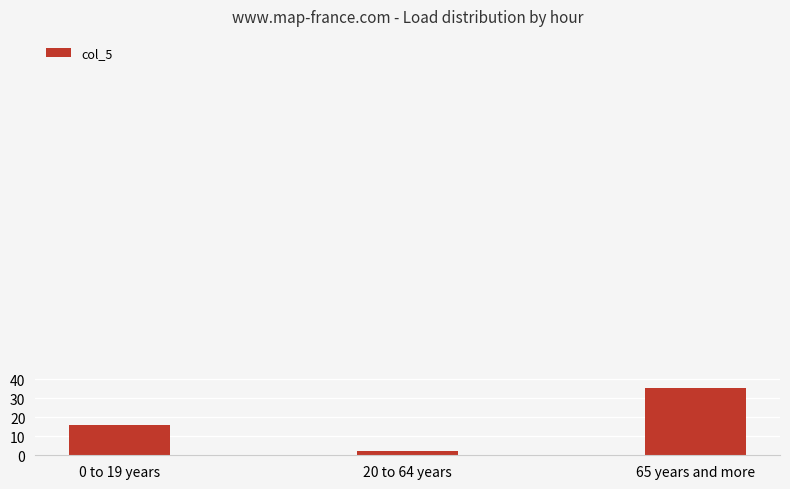

Between 65 years and more and 20 to 64 years, which is larger?

65 years and more